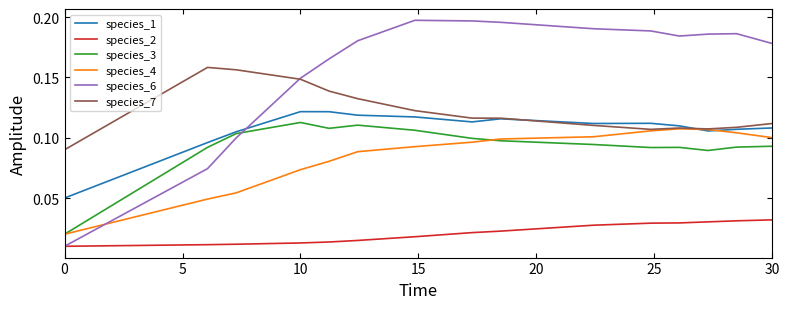

Which series has the largest range (max minus min)?

species_6